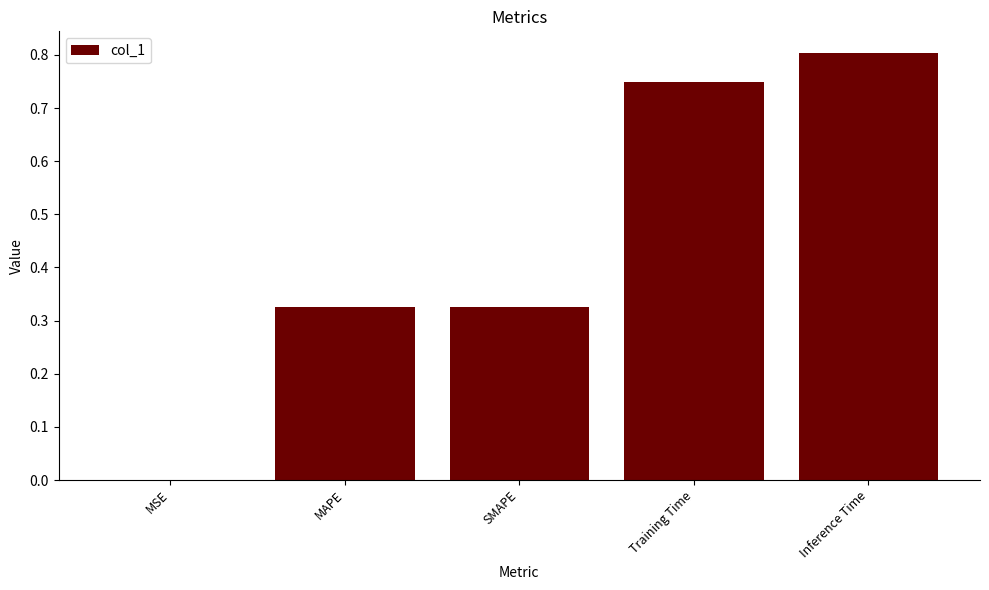

True or false: the data shows 0.1 at SMAPE.

False